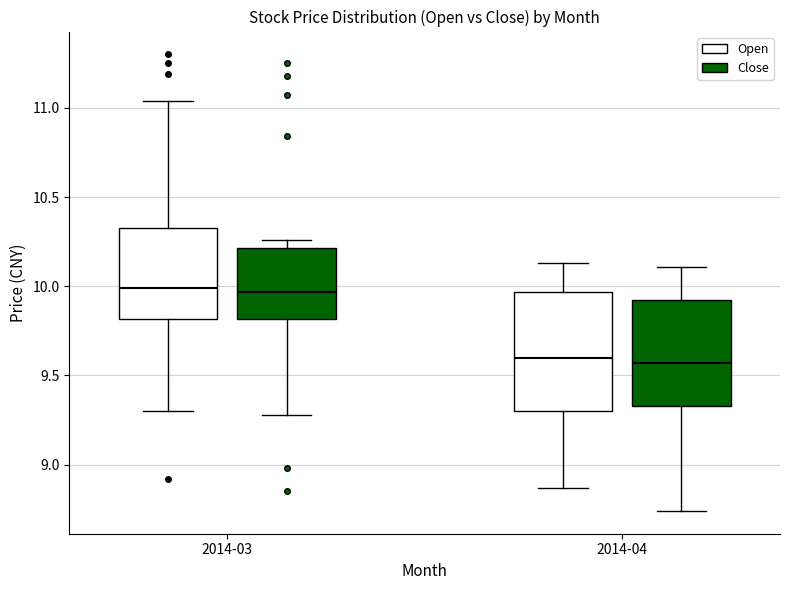

Which box is the tallest, from its lower edge to its upper edge?

2014-04 (Open)